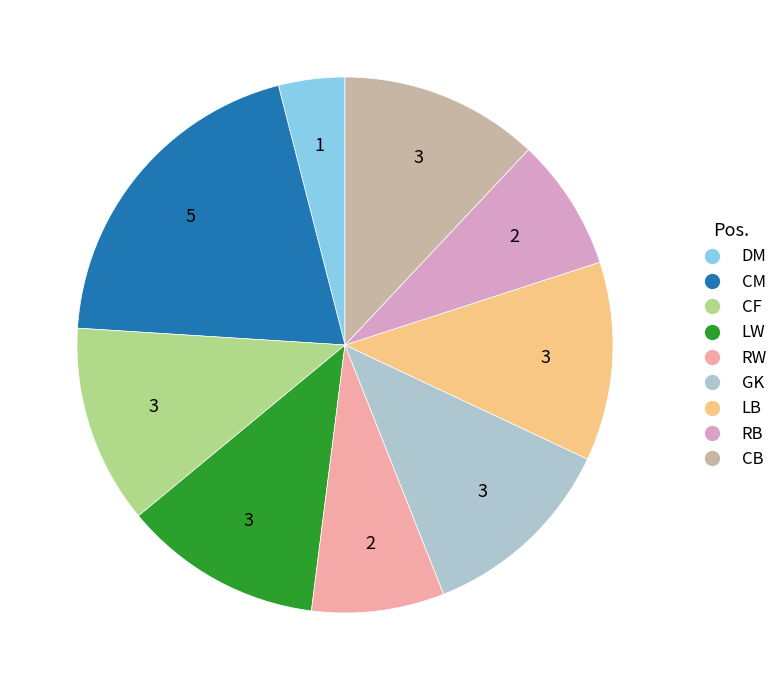

What is the largest slice in the pie chart?

CM